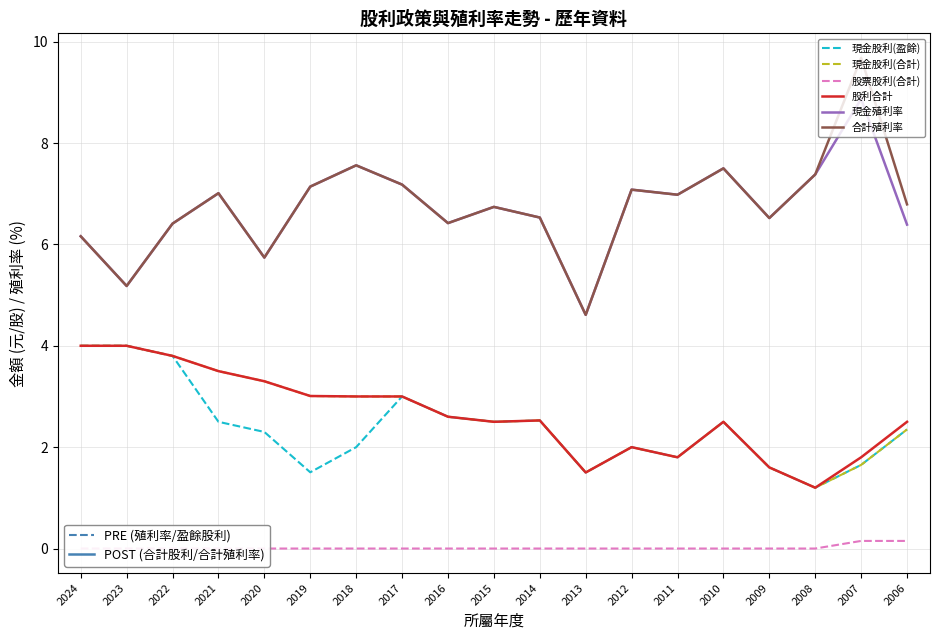

The 股票股利(合計) series shows 0.0 at 2011. True or false?

True